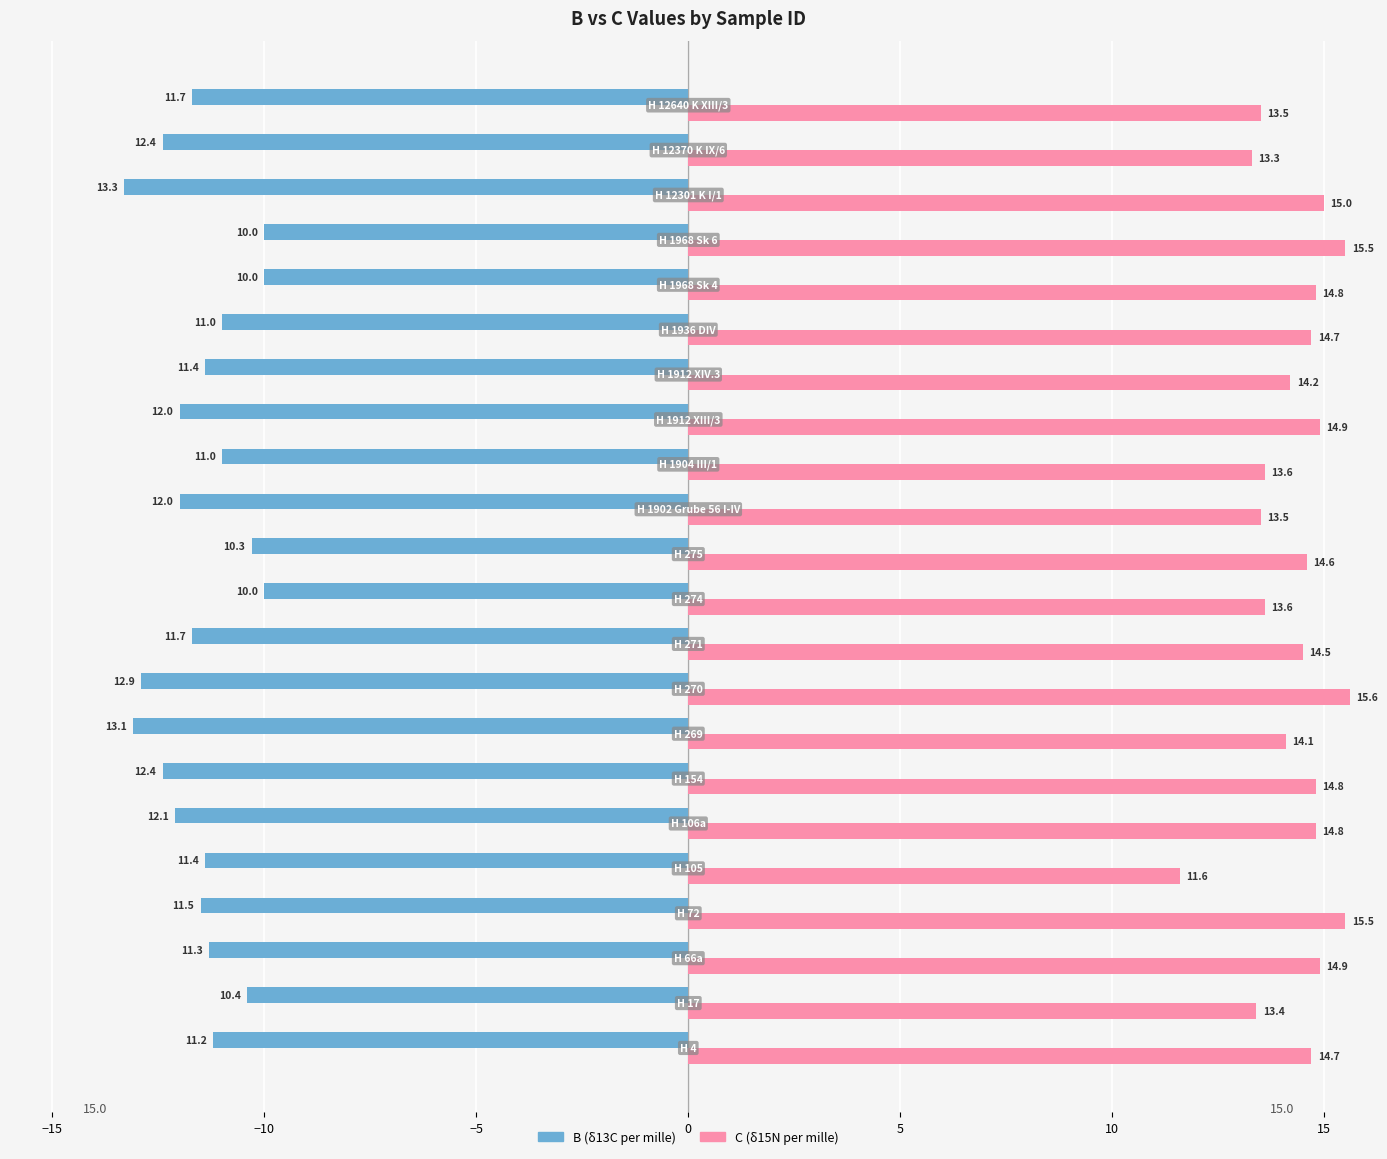

What is the greatest value displayed?

15.6